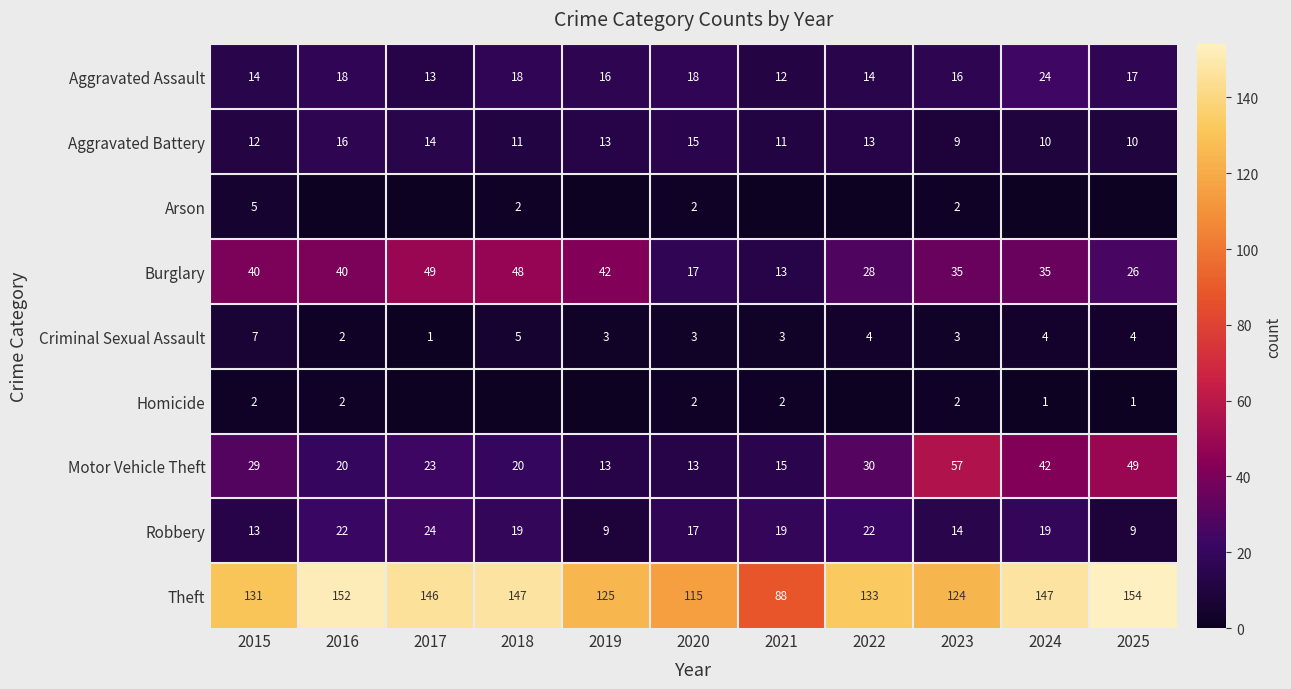

Is it true that Robbery equals 24 at 2017?

True